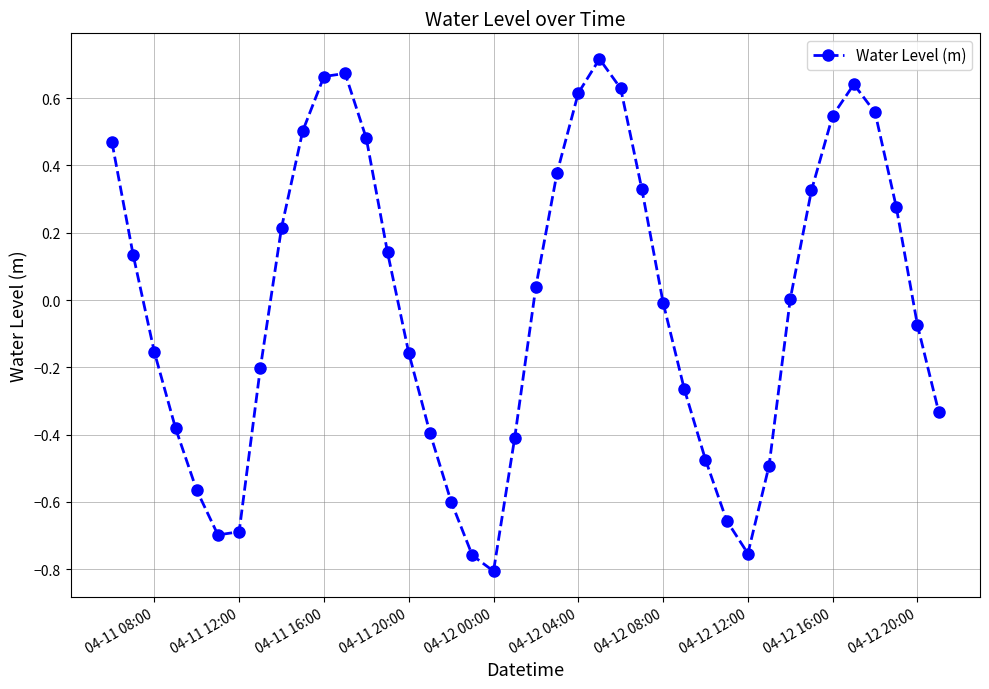

True or false: the data has more than 0 interior local peaks.

True